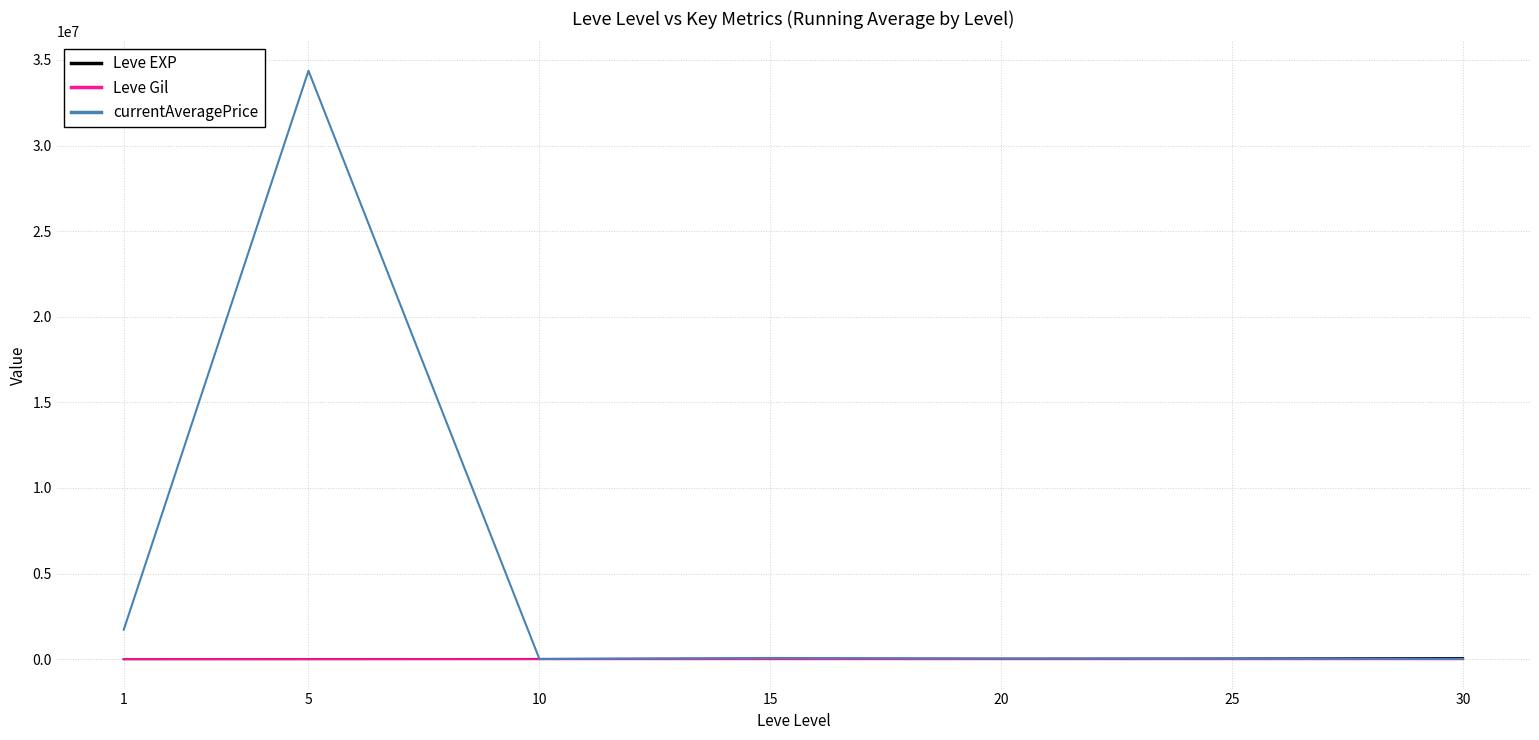

At how many categories does at least one series exceed 11419126?

1